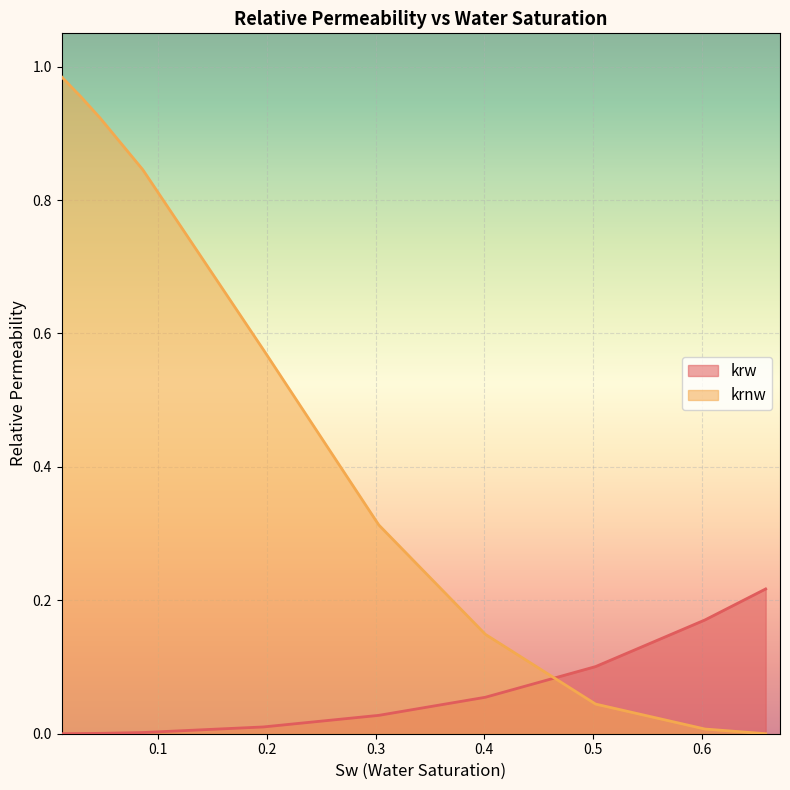

Which series has the largest total across all categories?

krnw